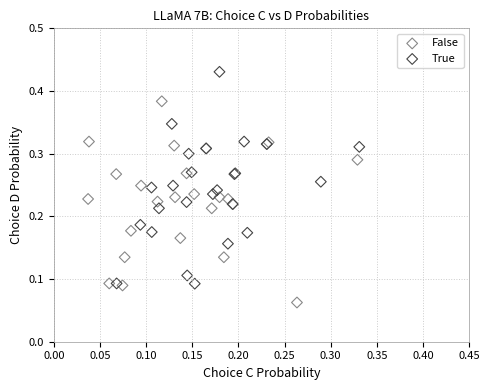

Which series has the largest Y range (max minus min)?

True